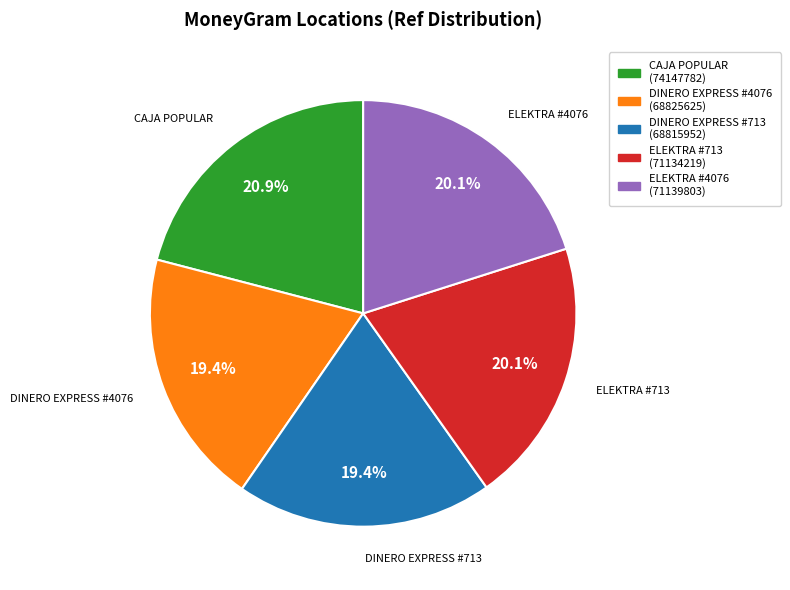

Combined, what portion of the pie is DINERO EXPRESS #713 and ELEKTRA #713?

39.5%